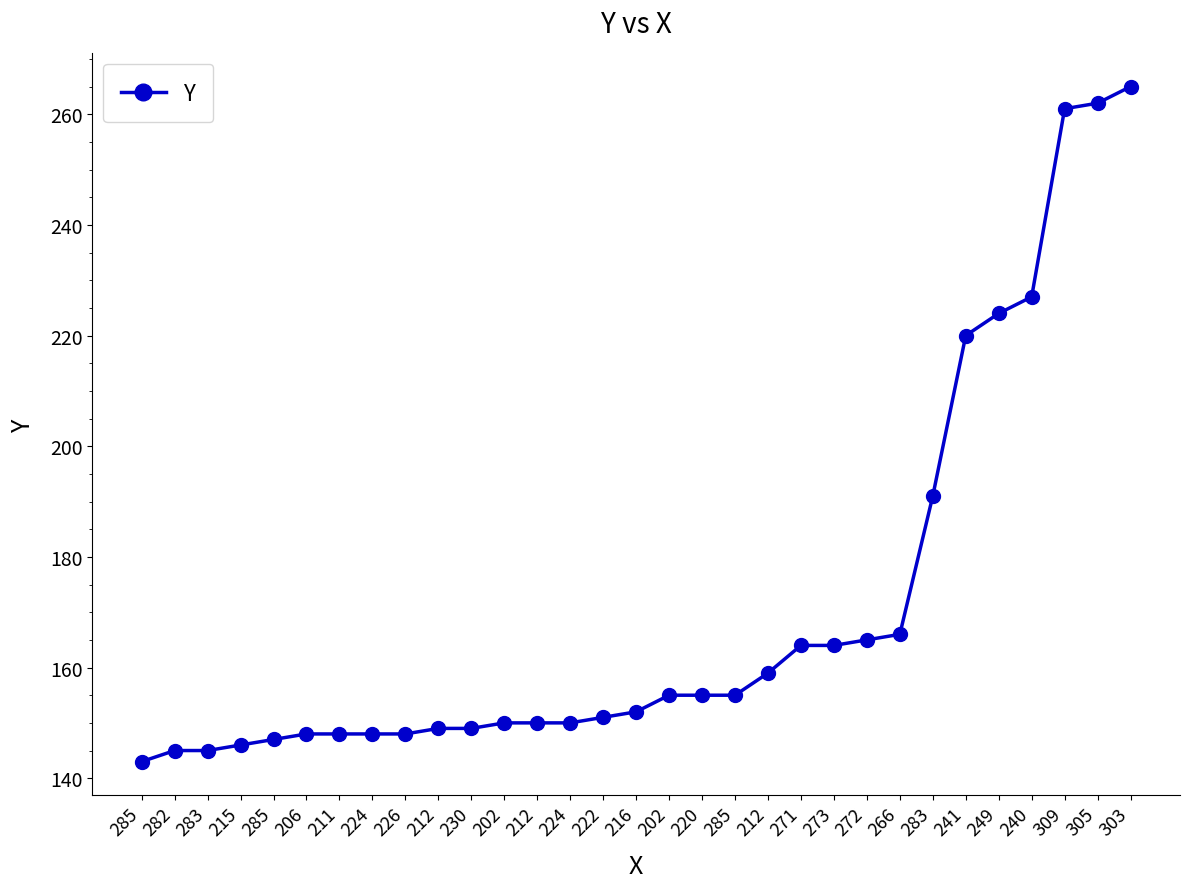

What is the average value?

171